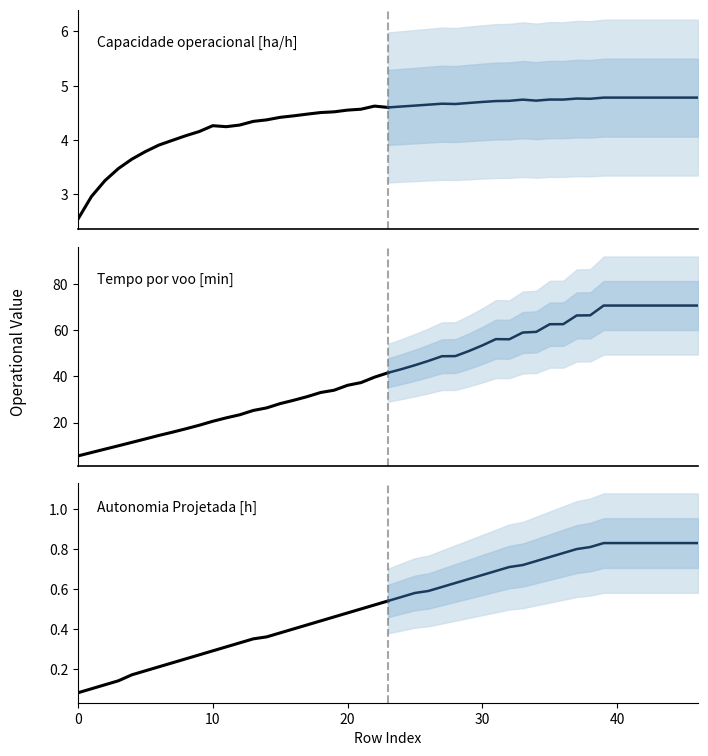

Count the number of data series in this chart.

3